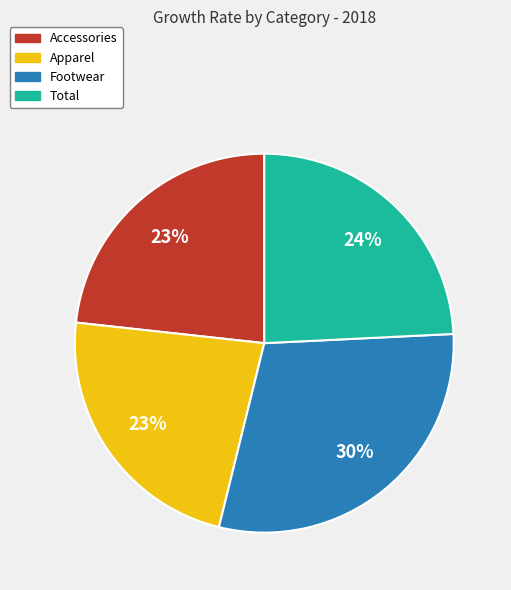

To the nearest percent, what is the difference between the Footwear and Apparel slice percentages?

7%